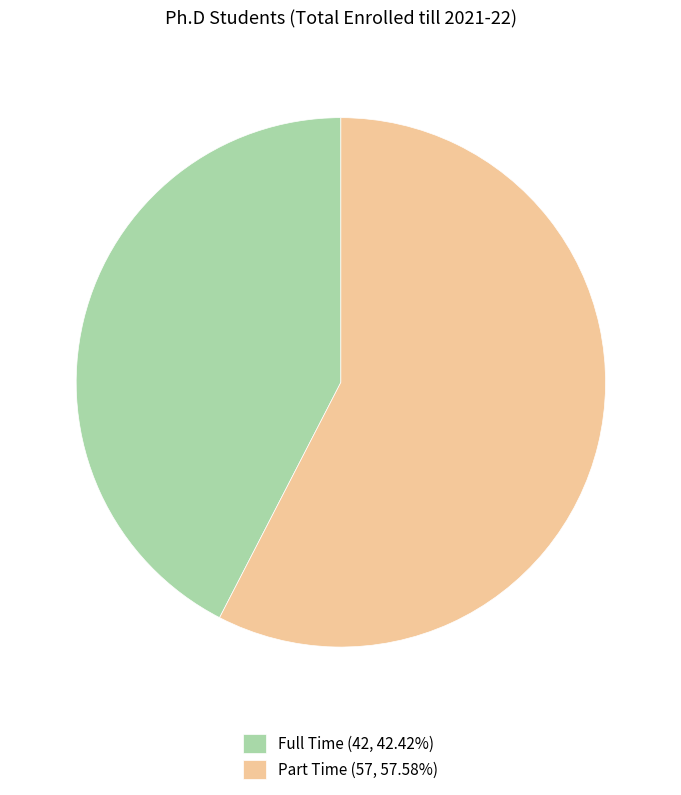

Approximately how many times larger is the value at Full Time compared to Part Time?

0.7